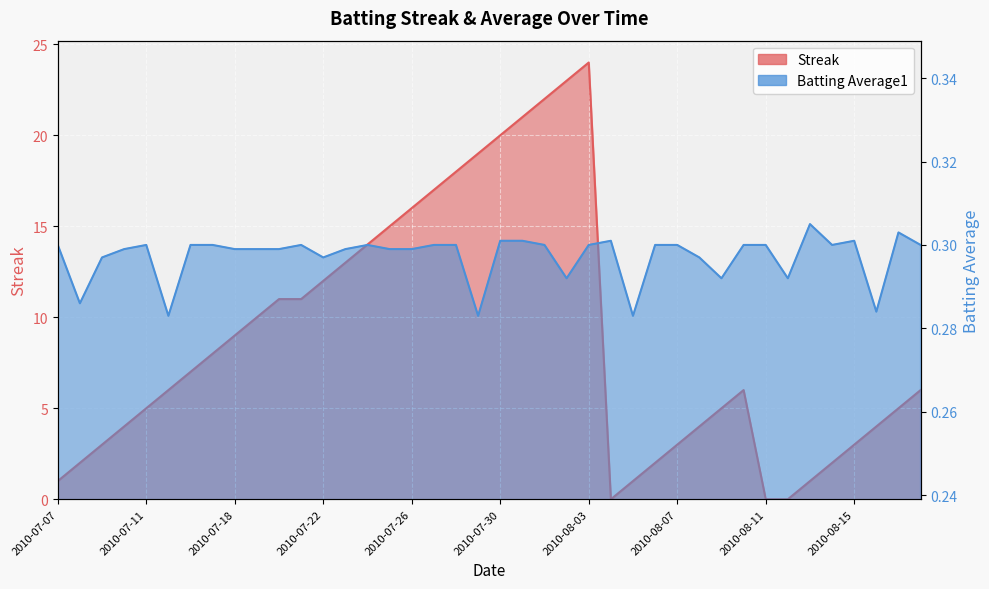

How many intersections are there between Batting Average1 and Streak?

4